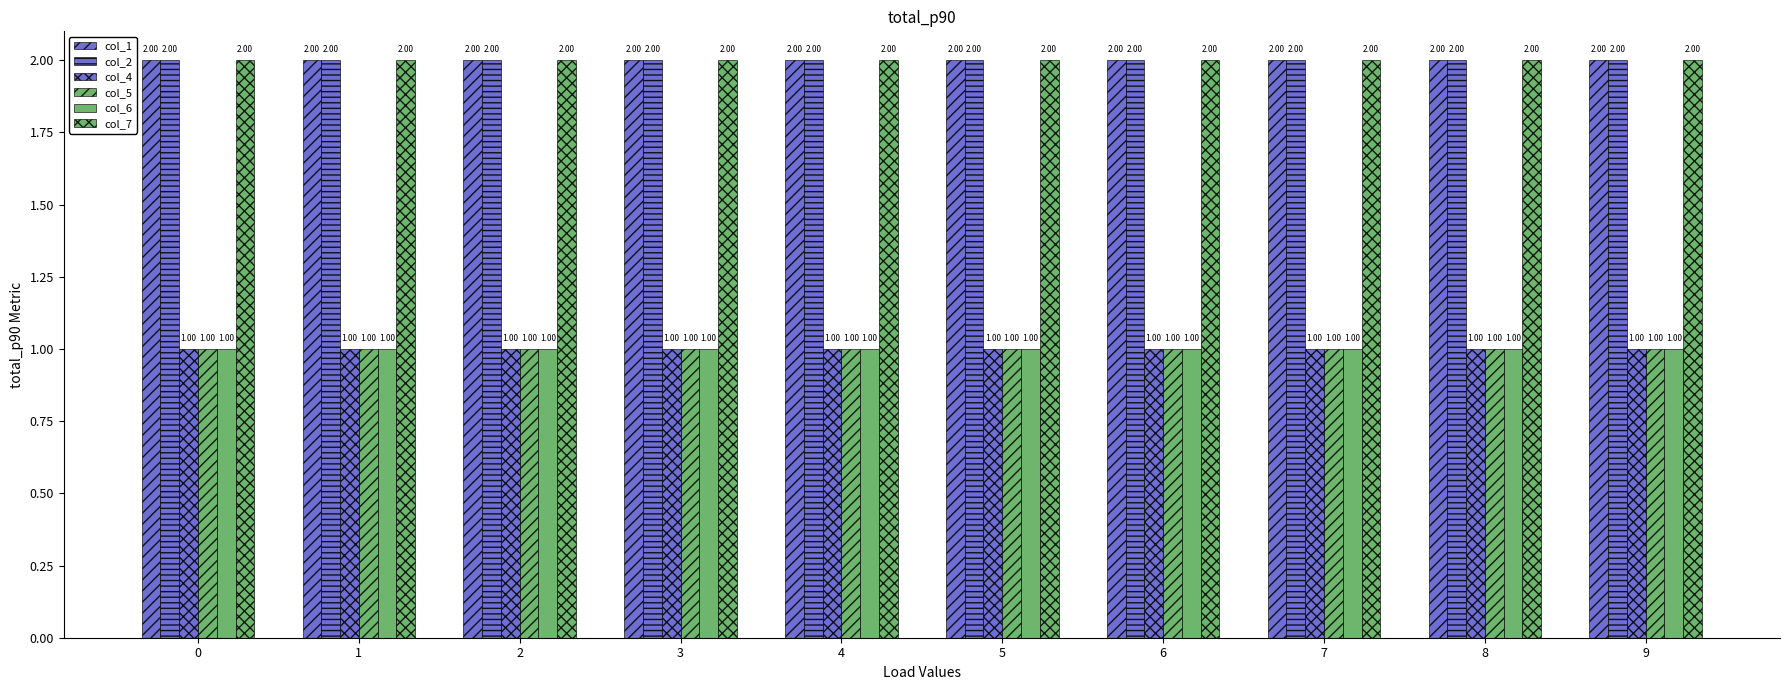

How many distinct data groups are displayed?

6